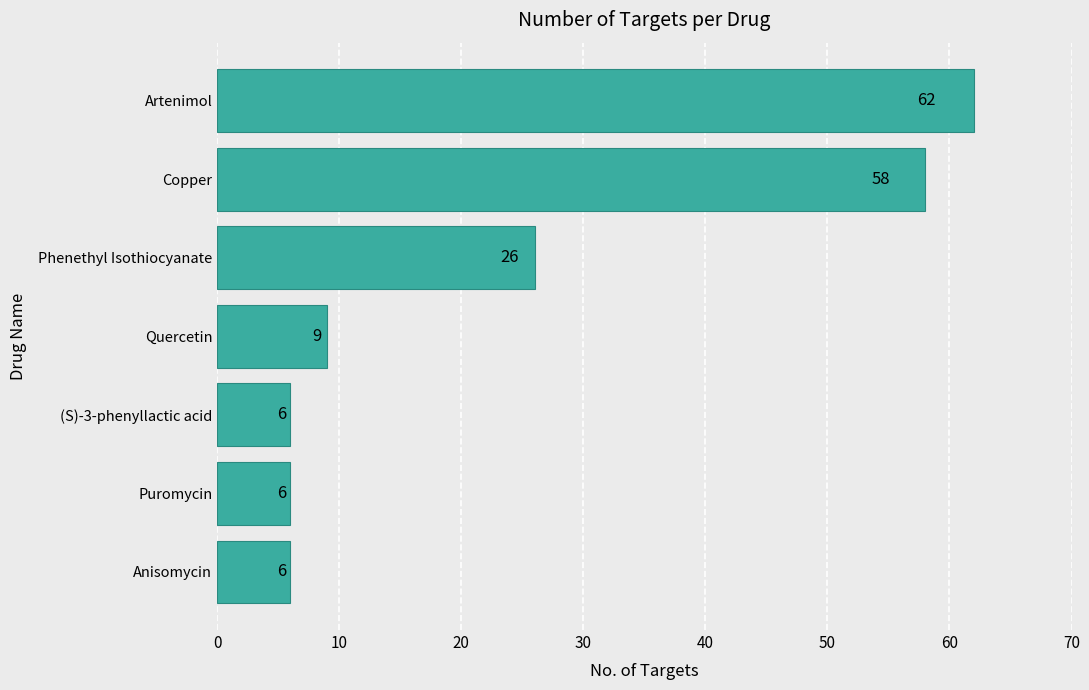

Which has a higher value, Artenimol or Puromycin?

Artenimol